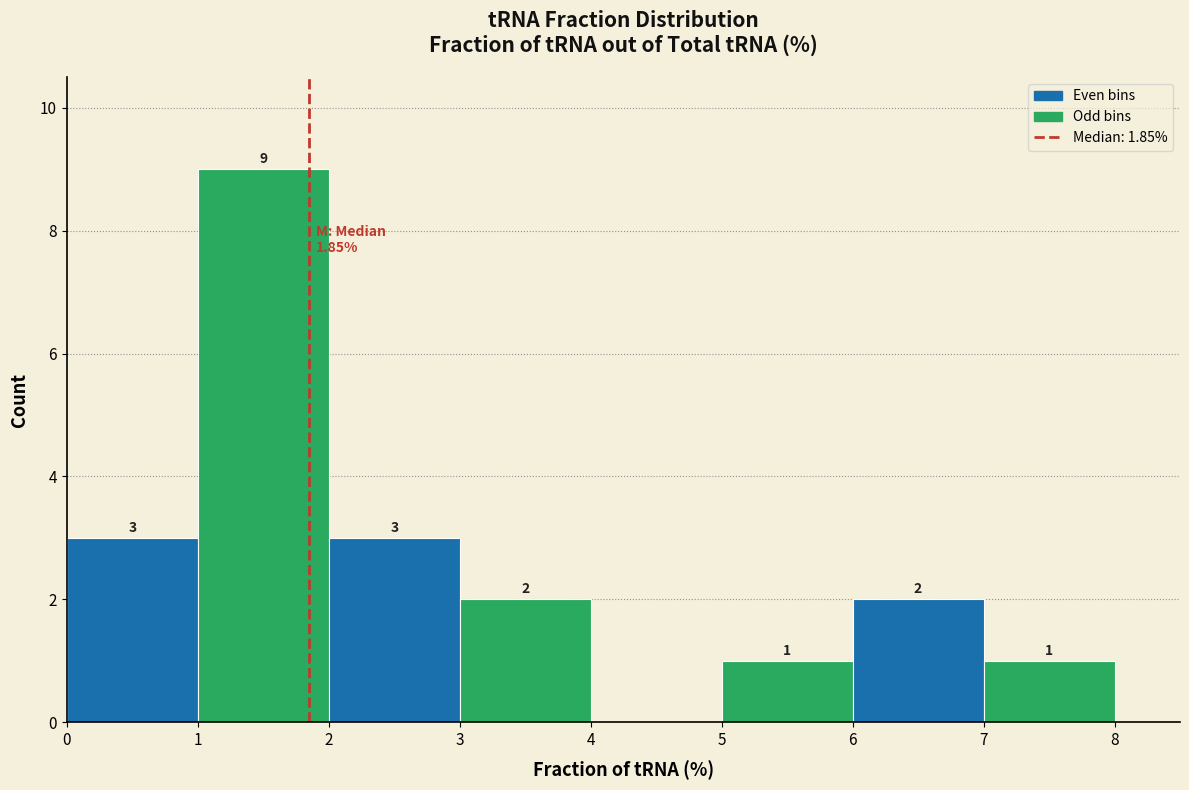

Which range on the x-axis has the tallest bar?

1 to 2